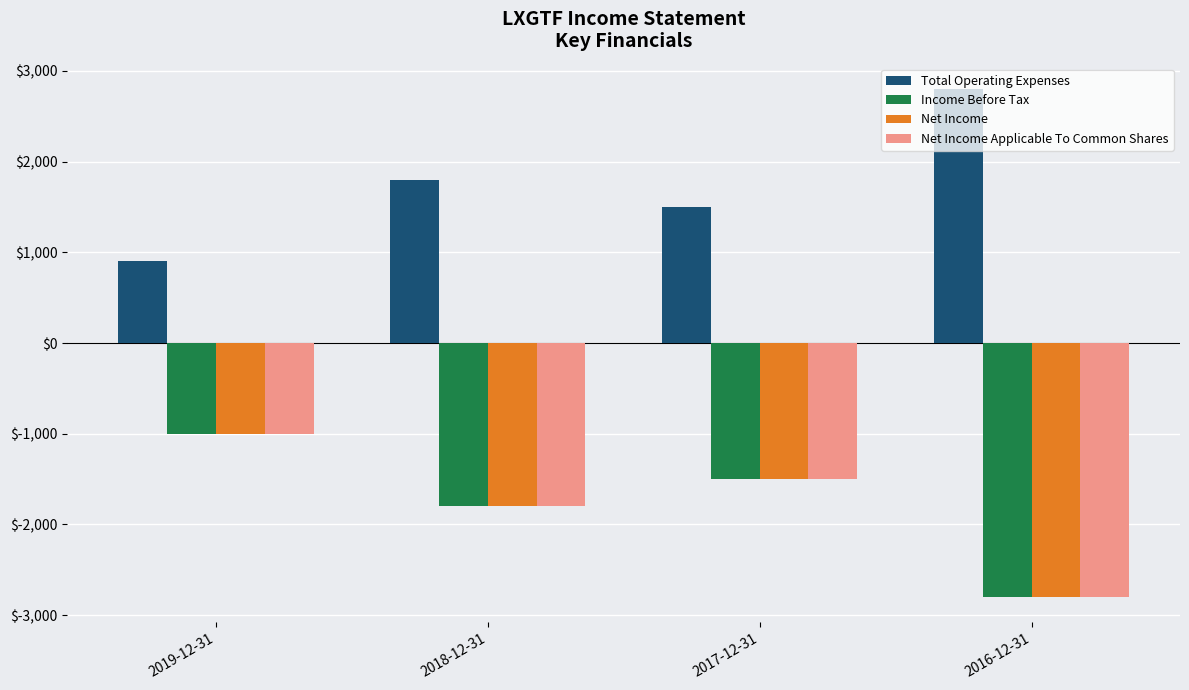

What is the difference between the highest and lowest values at 2018-12-31?

3600